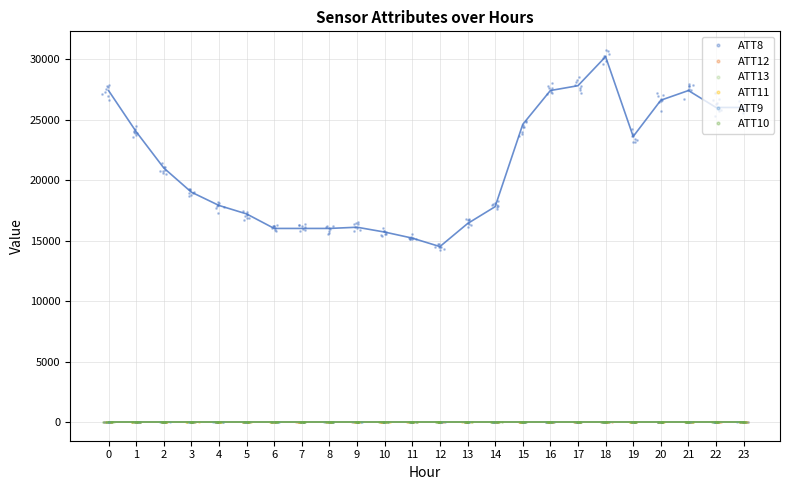

The value of ATT9 at 3 is -3.2. True or false?

False